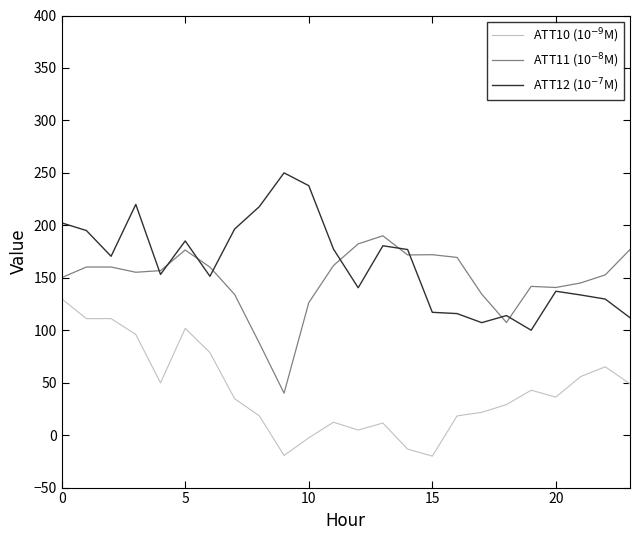

What is the minimum value for ATT10 (10$^{-9}$M)?

-20.0